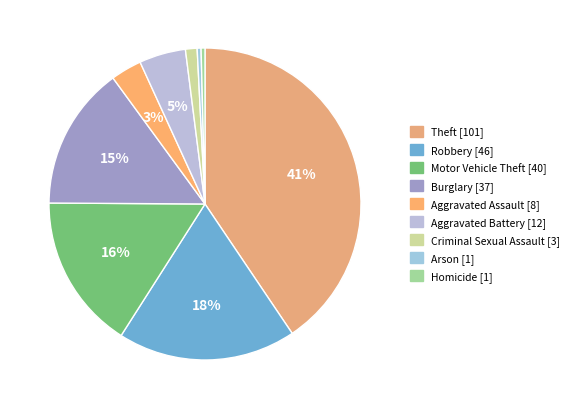

What is the largest slice in the pie chart?

Theft